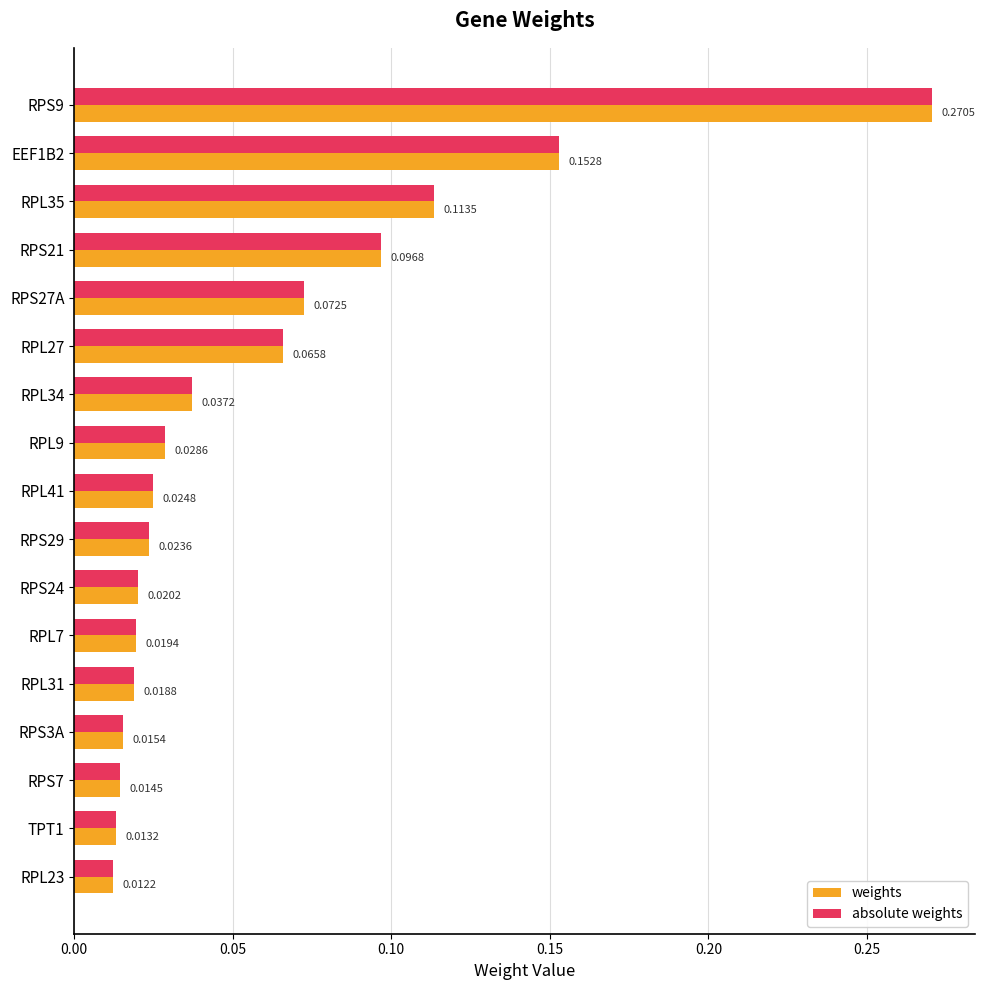

At which category does the chart reach its minimum across all series?

RPL23